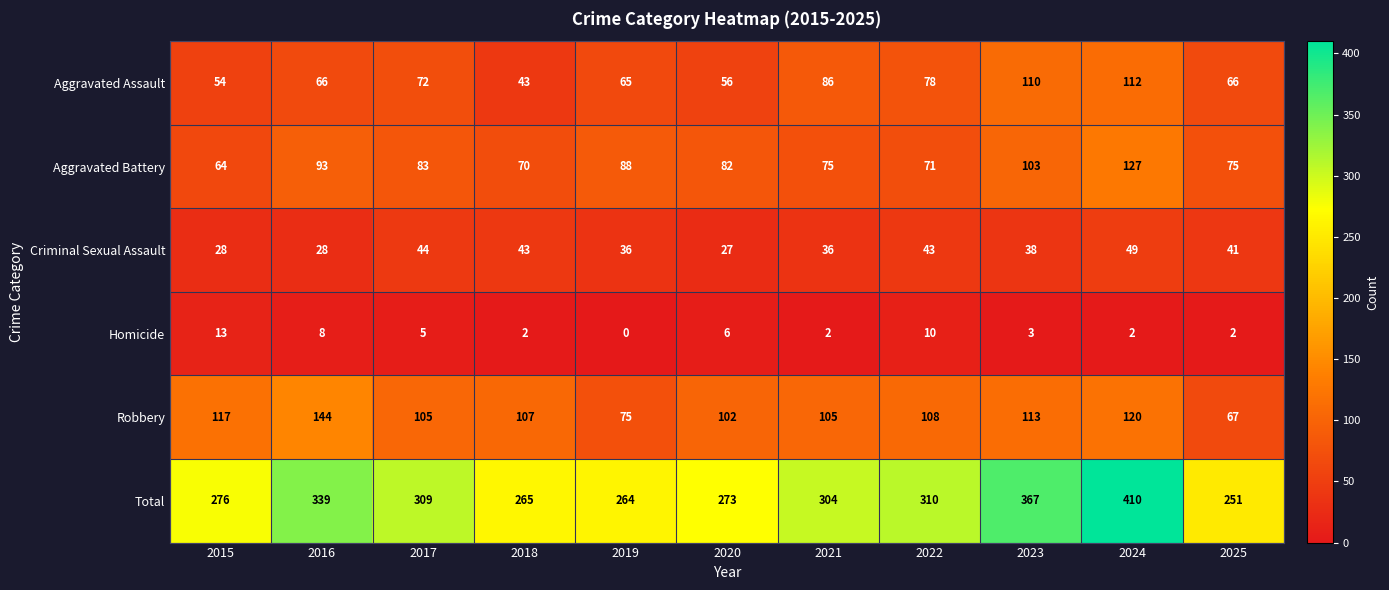

Which series has the largest total across all categories?

Total